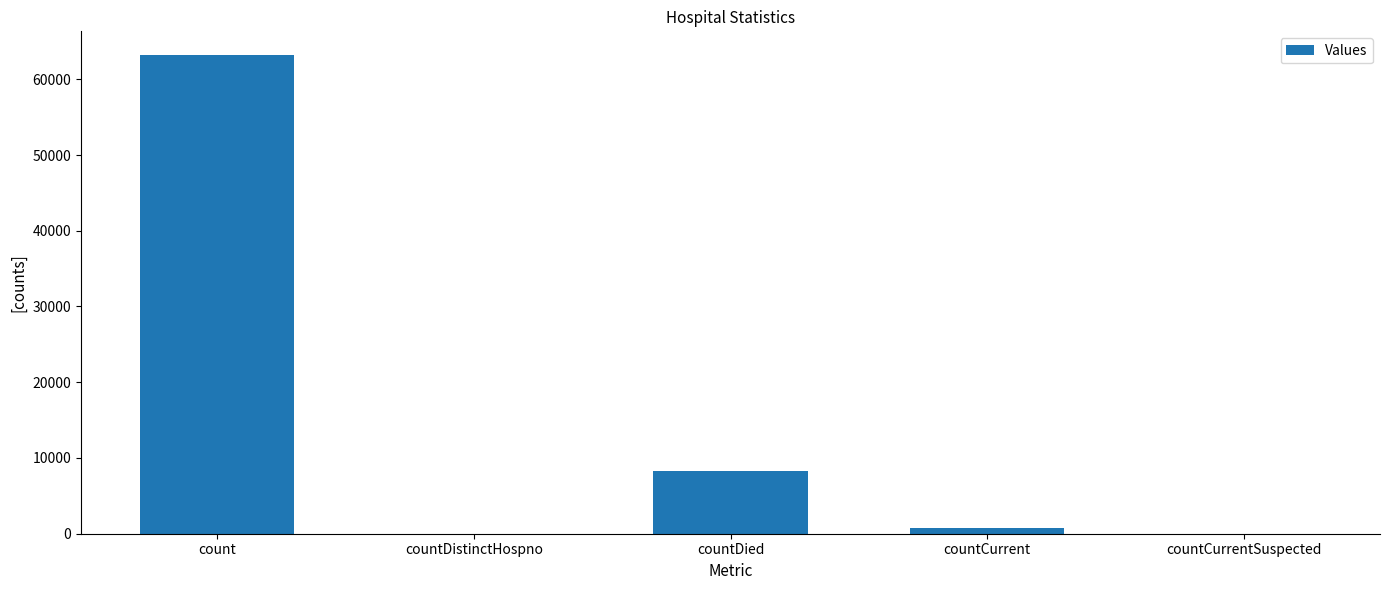

Are the bars grouped side by side (vs. stacked)?

No